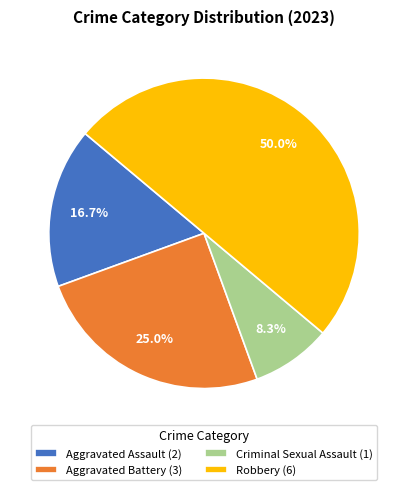

True or false: Criminal Sexual Assault accounts for 17% of the total.

False